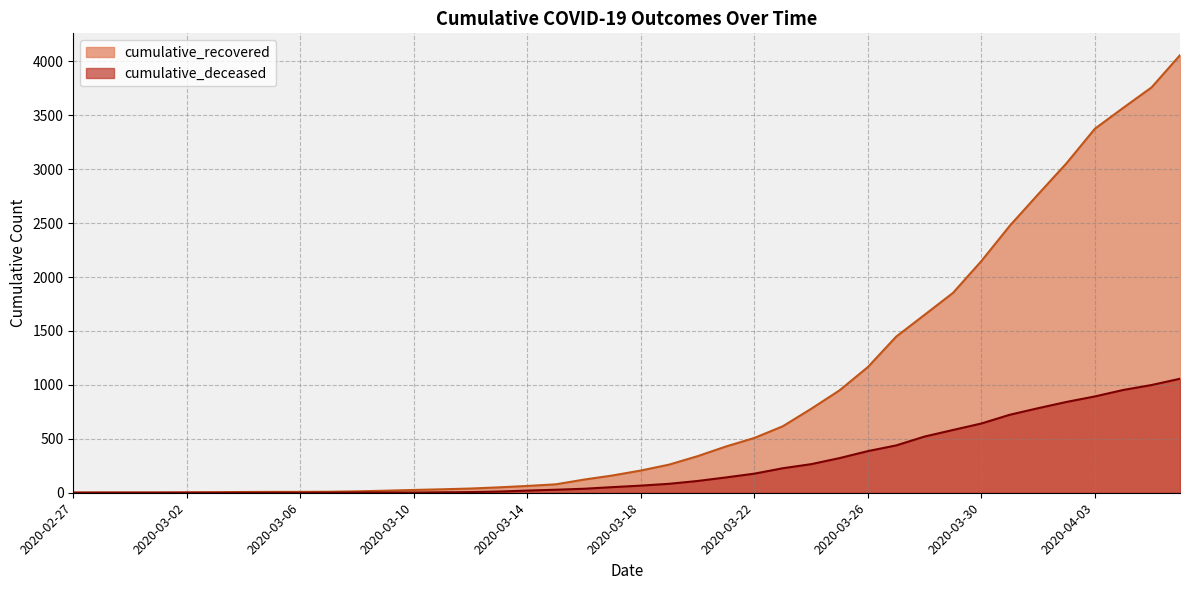

Reading left to right, what are all the values shown in this chart?

cumulative_recovered: 2020-02-27=2	2020-02-28=3	2020-02-29=3	2020-03-01=3	2020-03-02=4	2020-03-03=5	2020-03-04=7	2020-03-05=8	2020-03-06=8	2020-03-07=9	2020-03-08=13	2020-03-09=19	2020-03-10=26	2020-03-11=32	2020-03-12=39	2020-03-13=50	2020-03-14=63	2020-03-15=78	2020-03-16=122	2020-03-17=160	2020-03-18=206	2020-03-19=261	2020-03-20=339	2020-03-21=429	2020-03-22=508	2020-03-23=616	2020-03-24=778	2020-03-25=949	2020-03-26=1165	2020-03-27=1448	2020-03-28=1650	2020-03-29=1853	2020-03-30=2148	2020-03-31=2475	2020-04-01=2767	2020-04-02=3055	2020-04-03=3375	2020-04-04=3569	2020-04-05=3759	2020-04-06=4057
cumulative_deceased: 2020-02-27=0	2020-02-28=0	2020-02-29=0	2020-03-01=0	2020-03-02=0	2020-03-03=0	2020-03-04=0	2020-03-05=0	2020-03-06=0	2020-03-07=1	2020-03-08=2	2020-03-09=2	2020-03-10=2	2020-03-11=4	2020-03-12=6	2020-03-13=11	2020-03-14=20	2020-03-15=28	2020-03-16=37	2020-03-17=52	2020-03-18=66	2020-03-19=83	2020-03-20=109	2020-03-21=142	2020-03-22=177	2020-03-23=227	2020-03-24=265	2020-03-25=321	2020-03-26=386	2020-03-27=439	2020-03-28=521	2020-03-29=582	2020-03-30=642	2020-03-31=723	2020-04-01=784	2020-04-02=842	2020-04-03=893	2020-04-04=953	2020-04-05=999	2020-04-06=1057